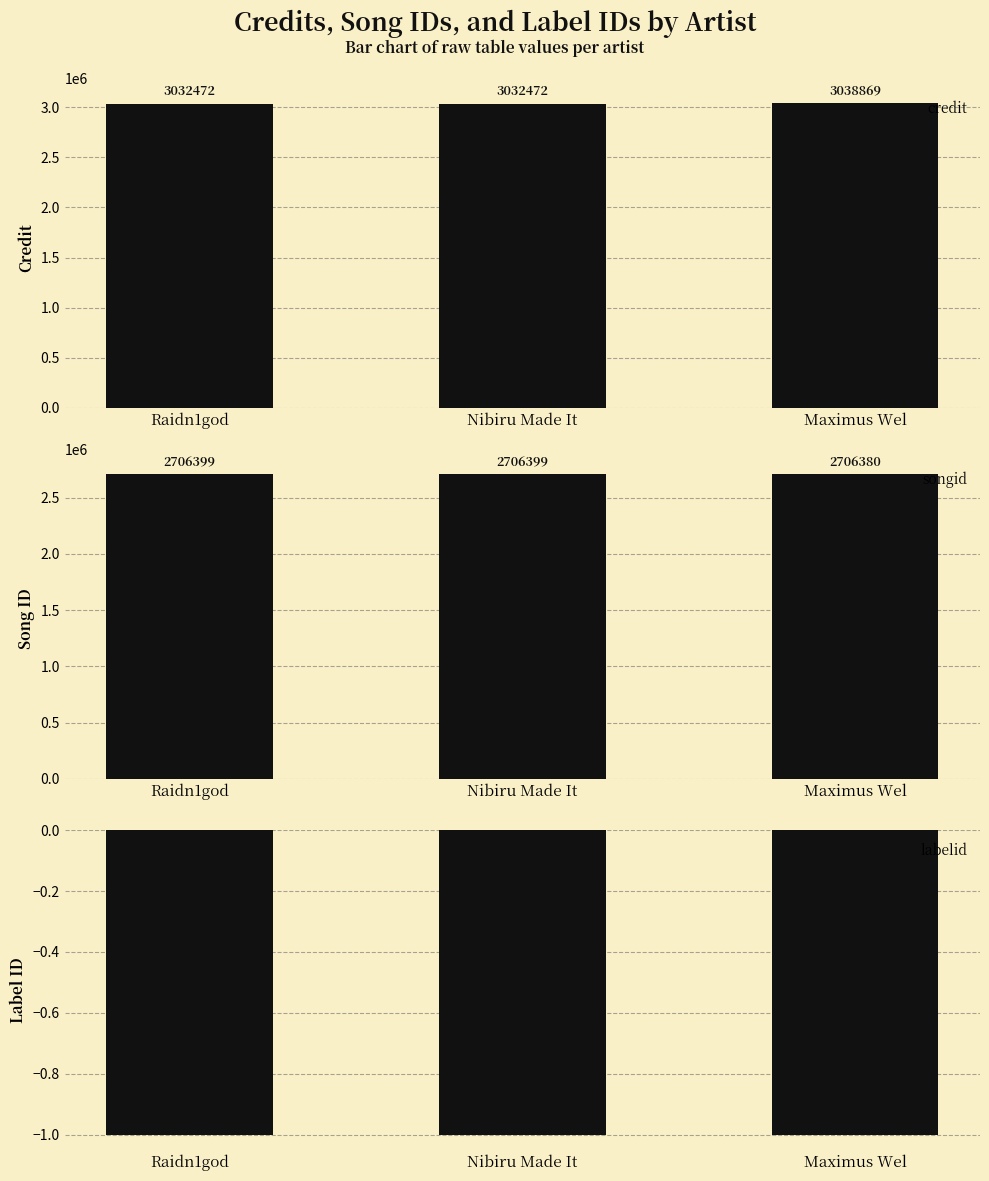

Rank the series at Maximus Wel from highest to lowest value.

credit, songid, labelid